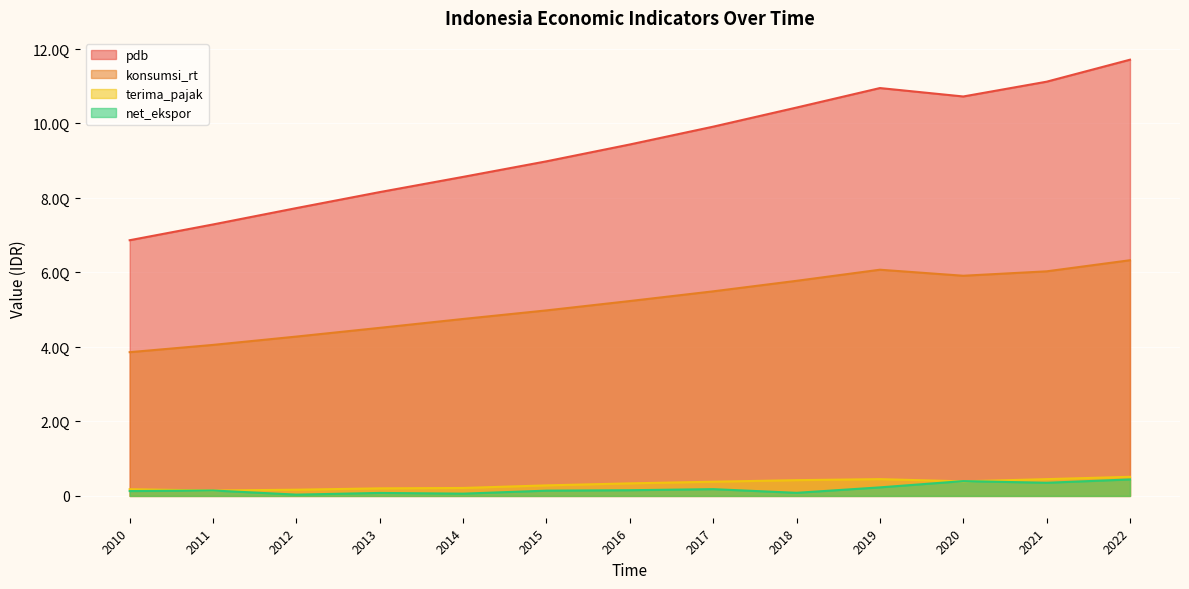

How many series are shown in this chart?

4